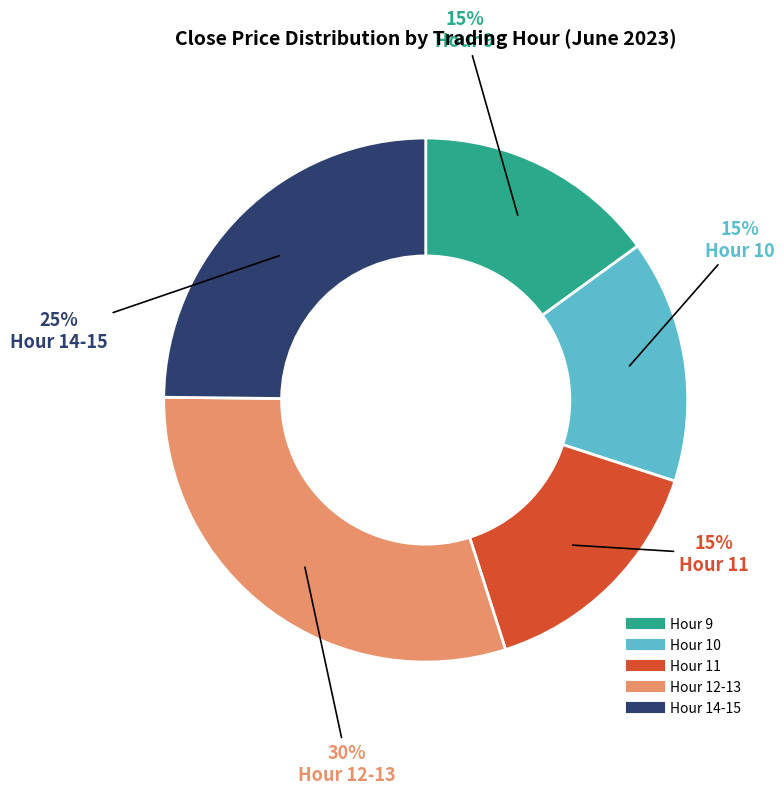

To the nearest percent, what is the average slice percentage?

20%